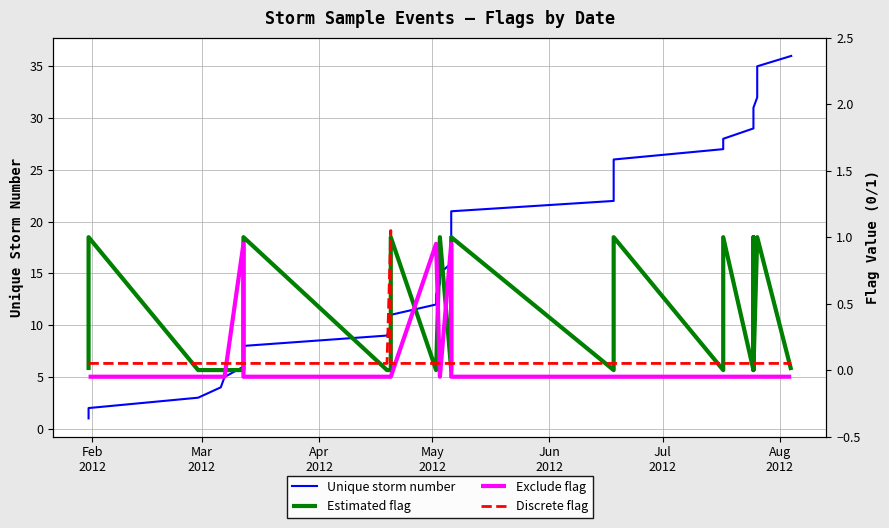

True or false: Unique storm number and Estimated flag cross at least once.

False